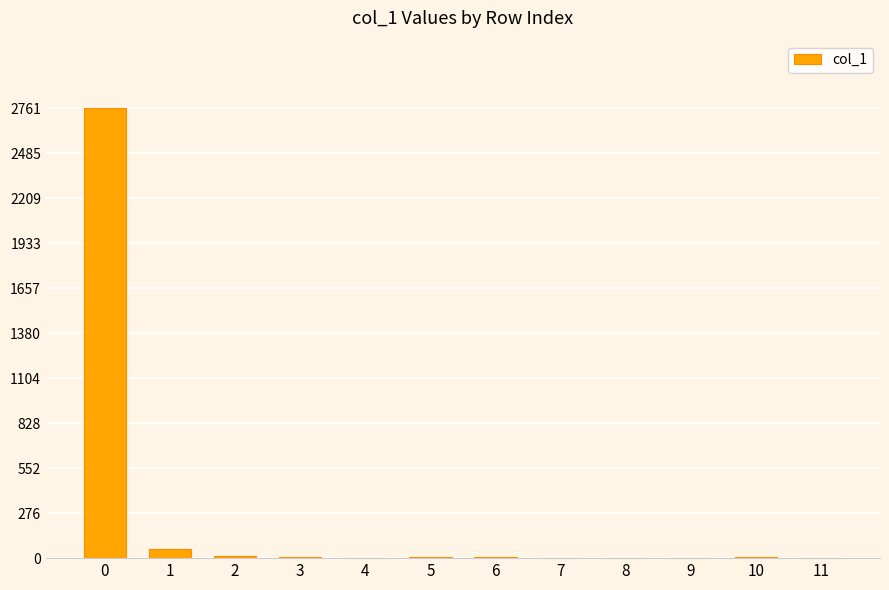

What is the change in value from 3 to 10?

-1